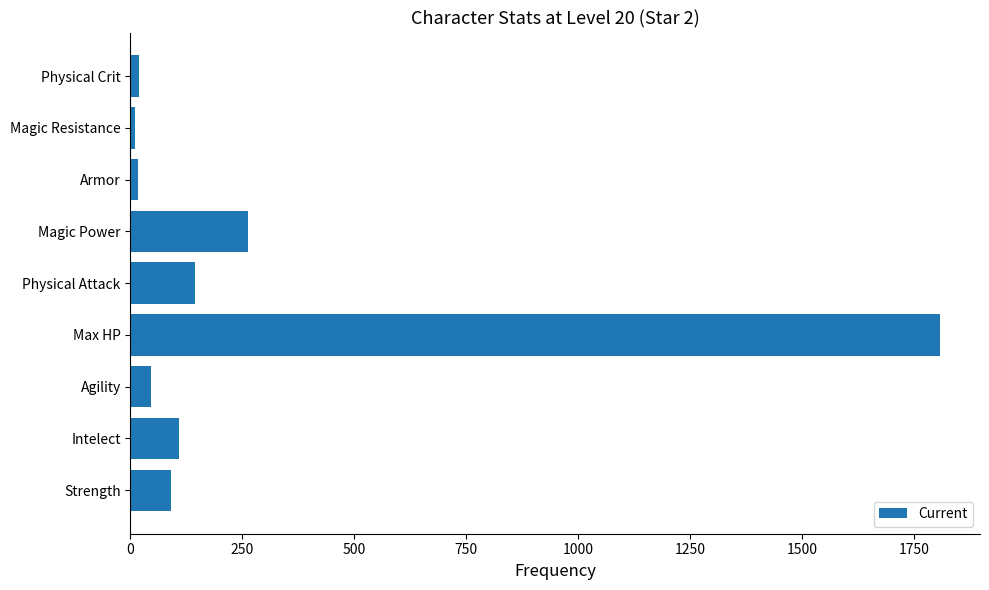

What is the sum of all values?

2504